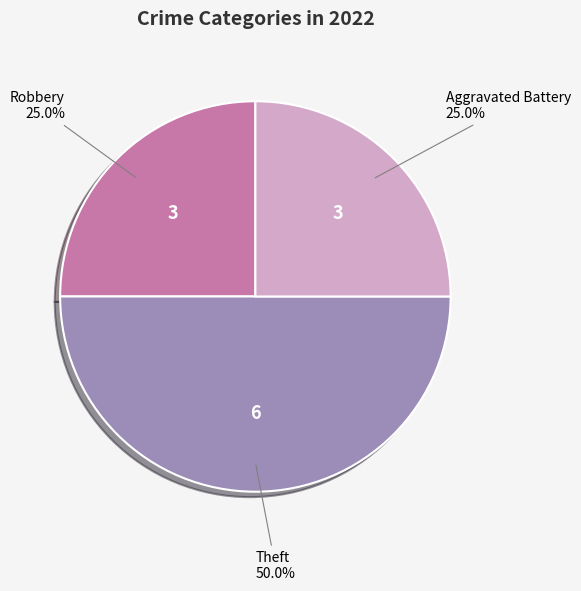

How many slices are in this pie chart?

3